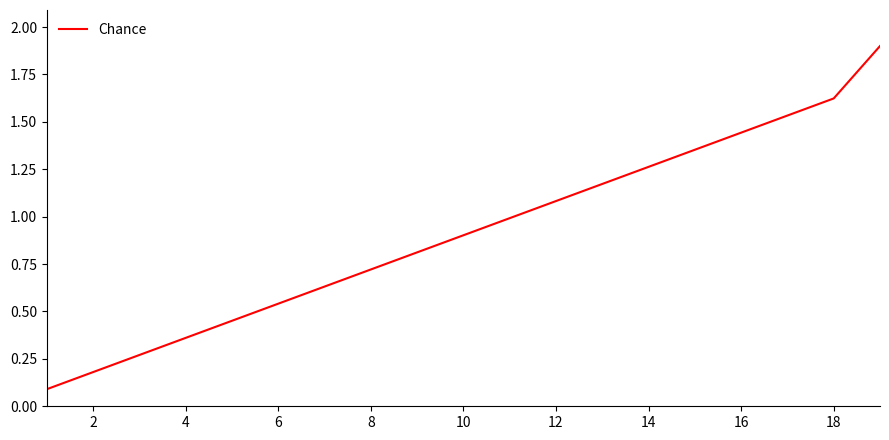

What is the maximum value shown in the chart?

1.9